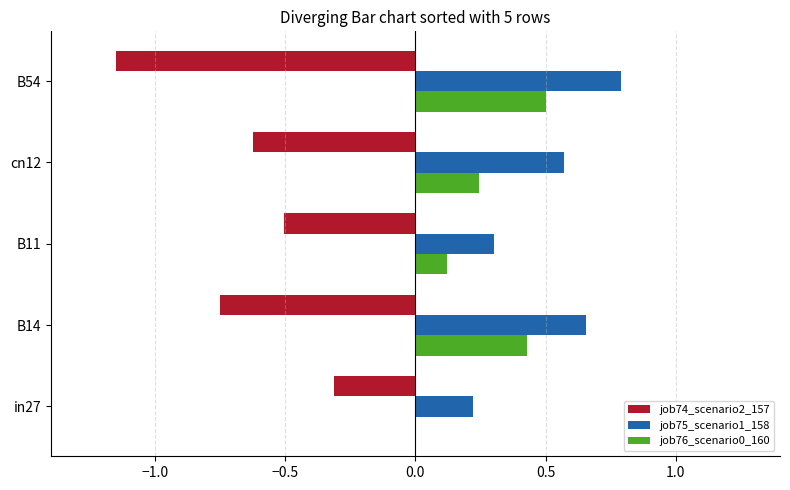

What is the sum of the job75_scenario1_158 values at in27 and cn12?

0.8